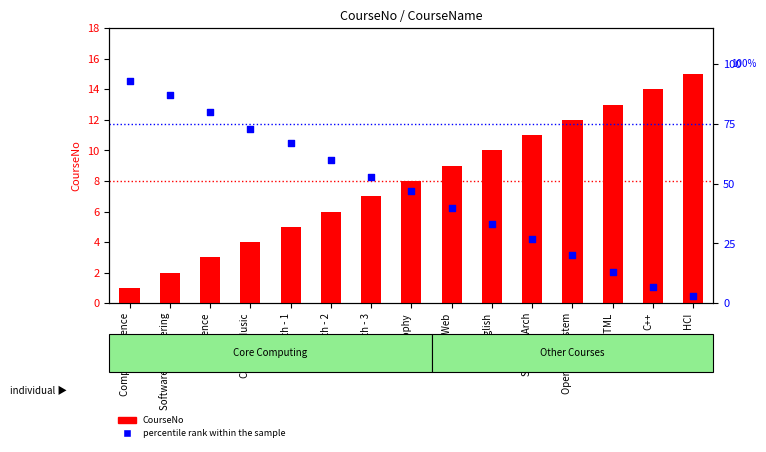

Is the value of CourseNo at e-commence greater than the value of percentile rank within the sample at English?

No